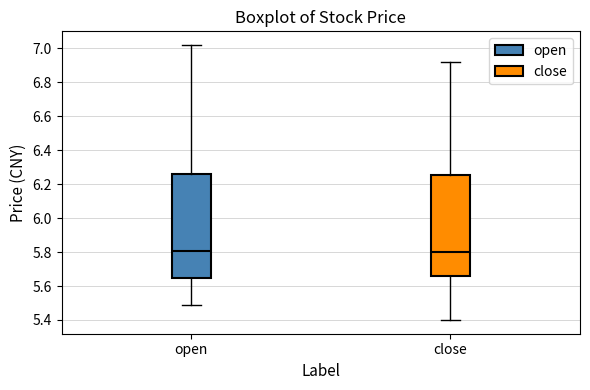

Reading left to right, read every box against the y-axis: the position of its median line, the range the box covers, and the ends of its whiskers. The values are not printed on the chart, so give them approximately, as read against the axis.

open: median 5.80, box 5.66 to 6.26, whiskers 5.50 to 7.02
close: median 5.80, box 5.66 to 6.26, whiskers 5.40 to 6.92